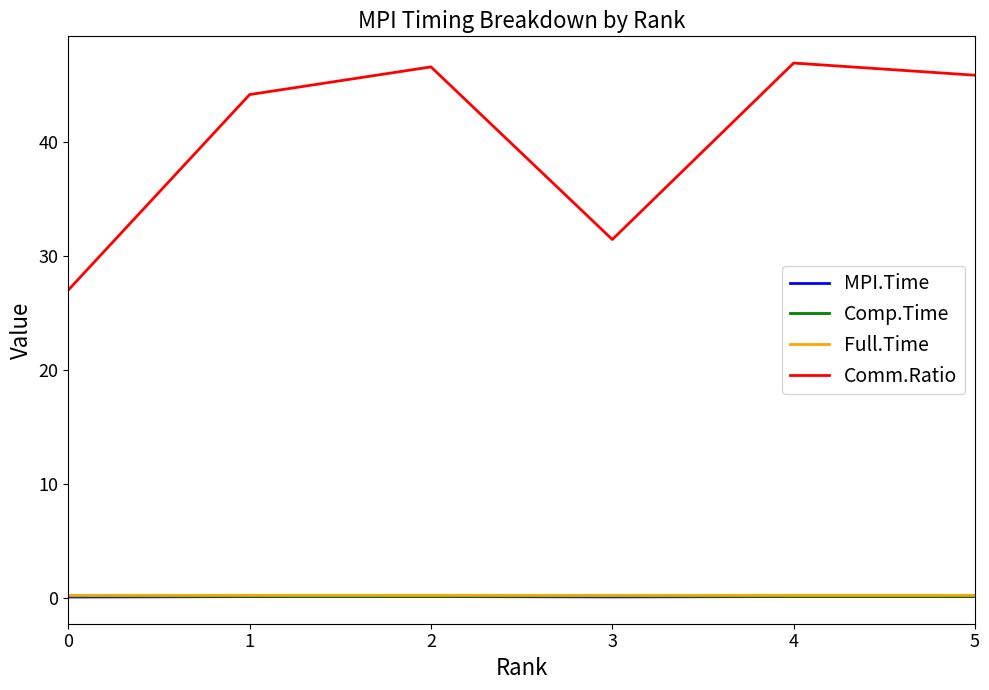

Which series has the largest range (max minus min)?

Comm.Ratio